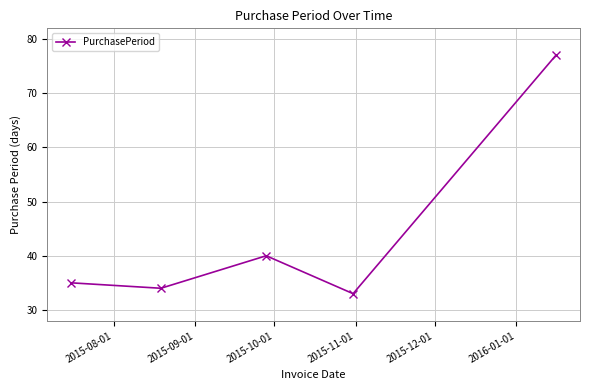

How many lines are shown in the chart?

1